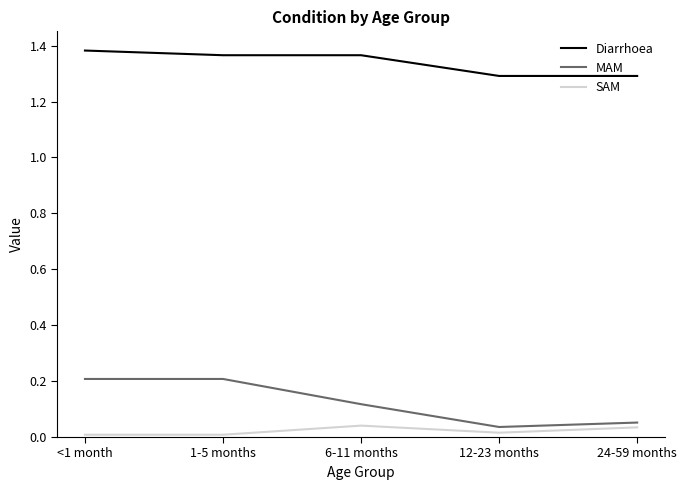

Which series has the widest spread of values?

MAM